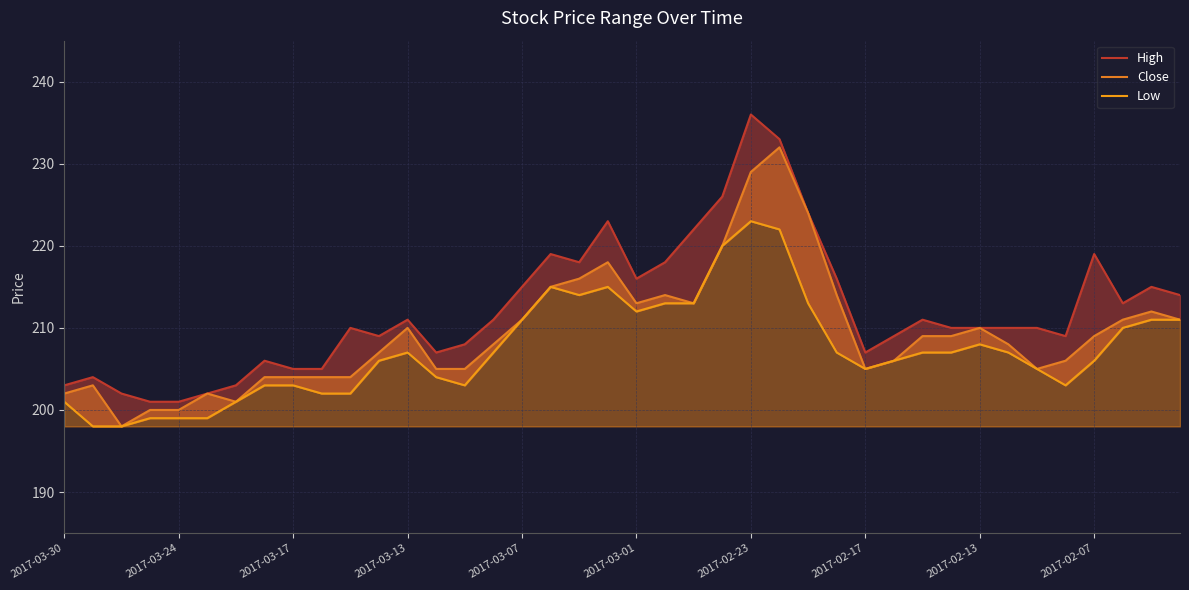

What is the lowest value of the High series?

201